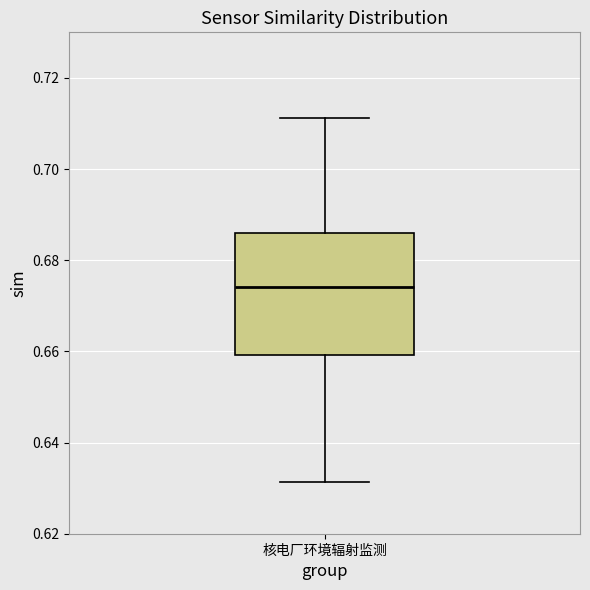

Read this box plot against the y-axis: the position of the median line, the range covered by the box, and the ends of both whiskers. The values are not printed on the chart, so give them approximately, as read against the axis.

median 0.674, box 0.660 to 0.686, whiskers 0.632 to 0.712